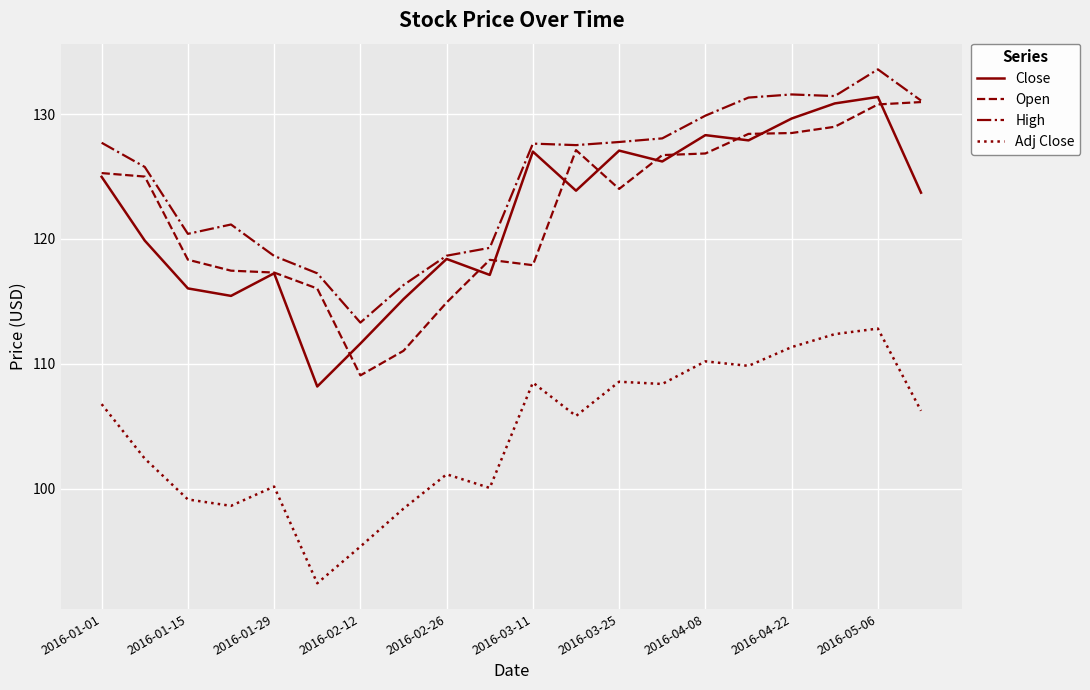

True or false: High and Adj Close cross at least once.

False